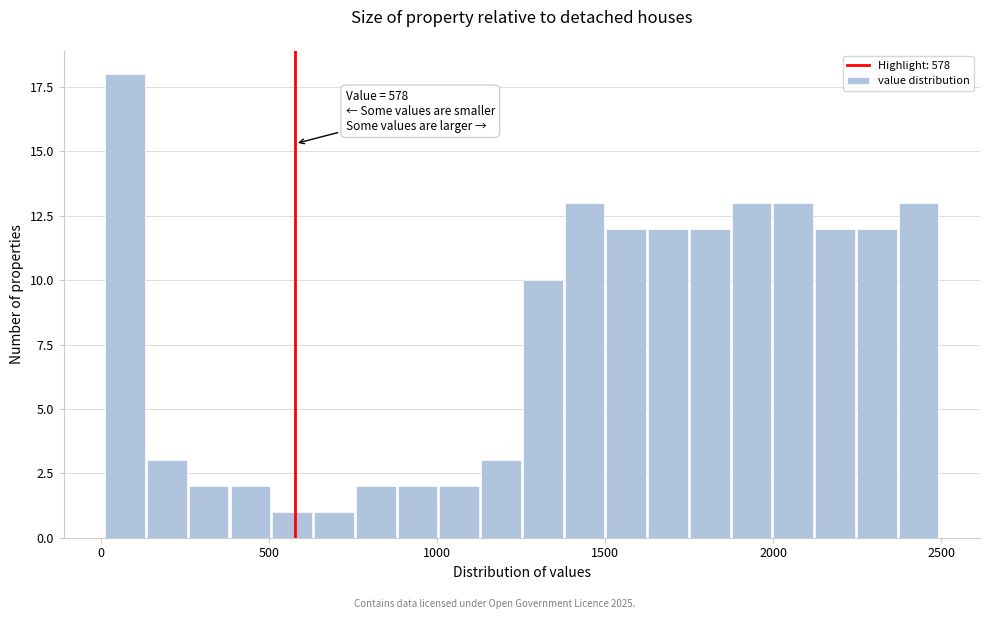

Read against the x-axis, roughly where is the centre of the tallest bar?

50